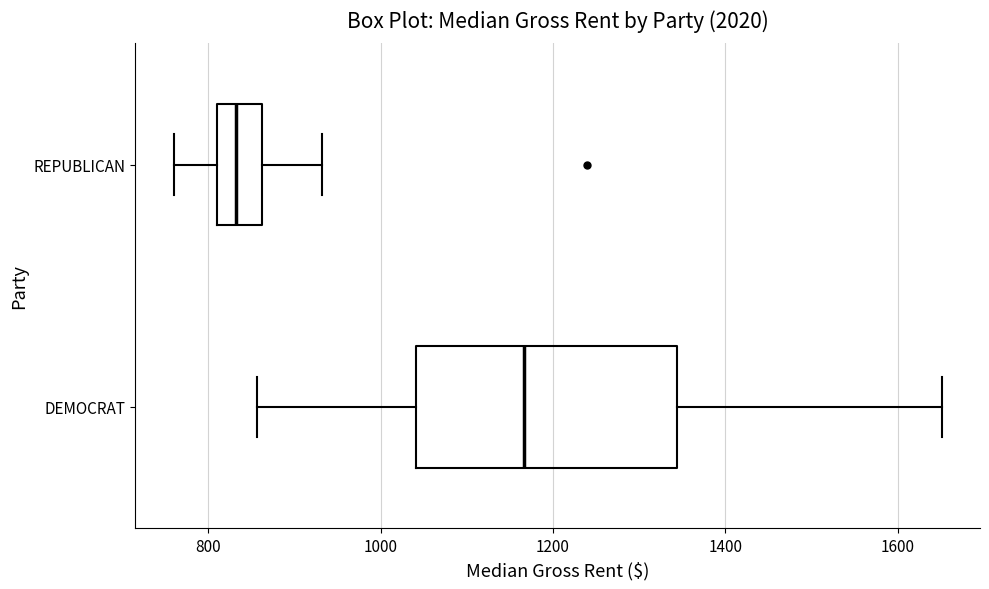

Which box's median line is the furthest to the left?

REPUBLICAN